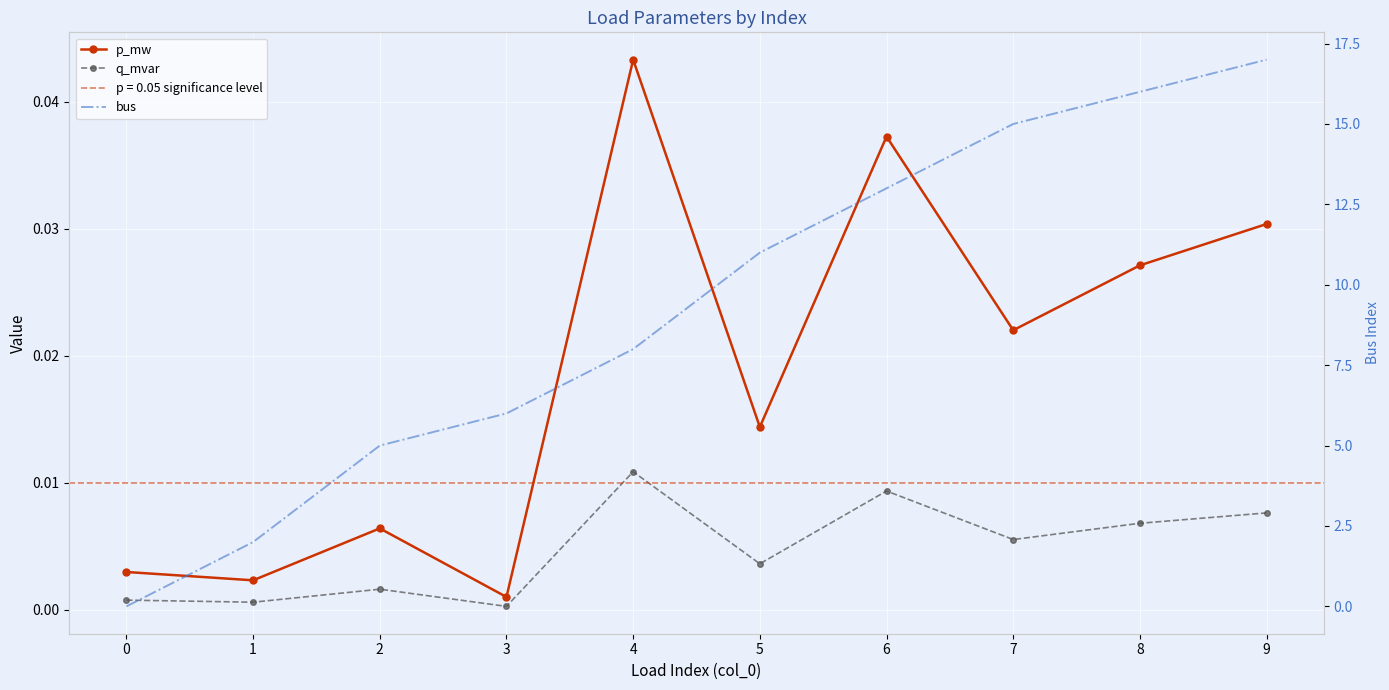

The p_mw series shows 0.1 at 4. True or false?

False